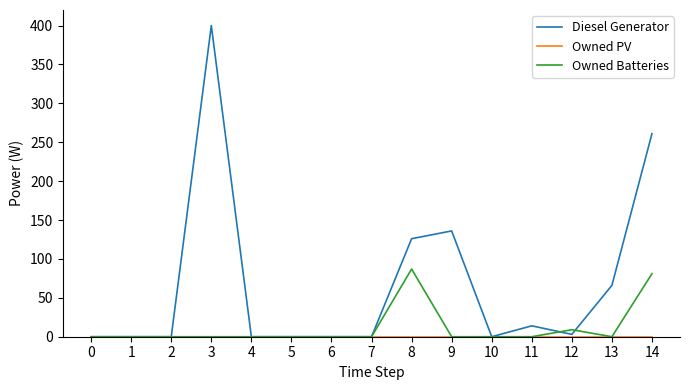

At which category is the sum across all series the highest?

3